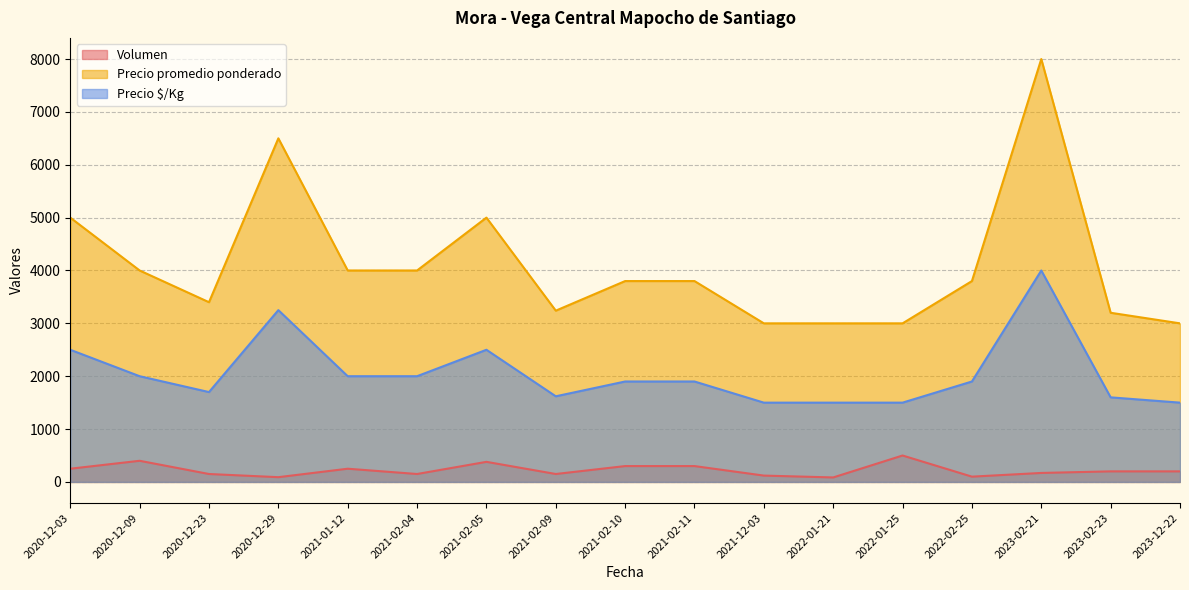

At which label does Precio promedio ponderado reach its minimum?

2021-12-03